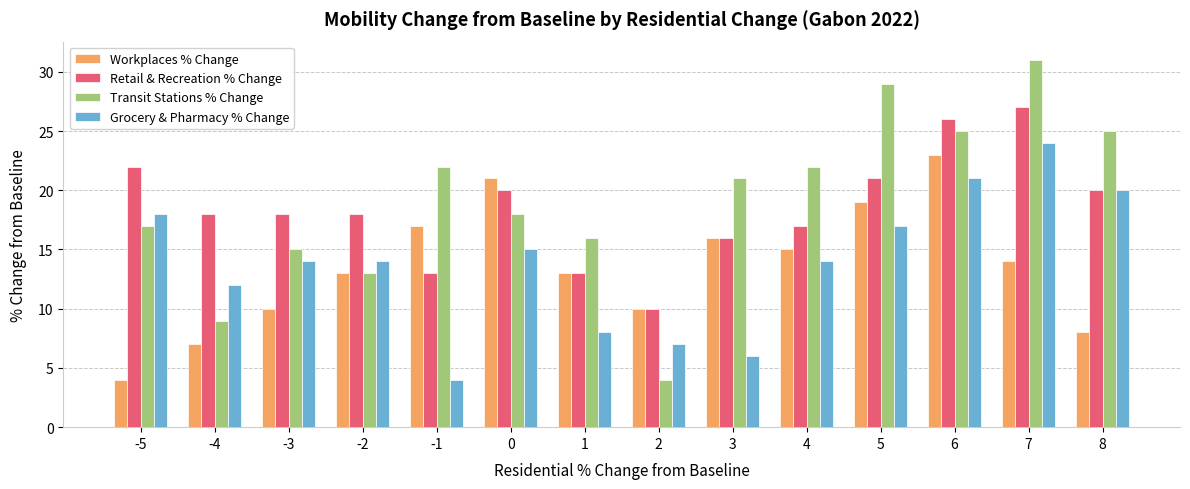

What is the sum of all Grocery & Pharmacy % Change values?

194